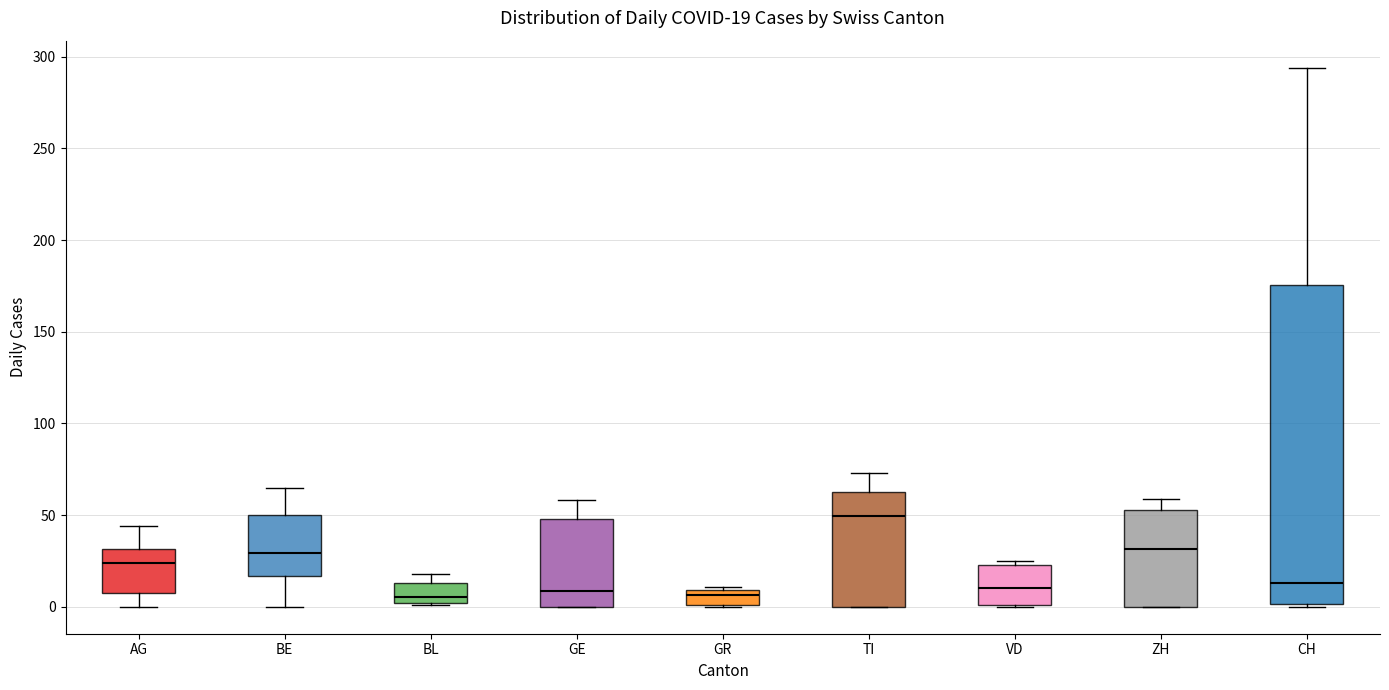

Which box has the highest median line?

TI